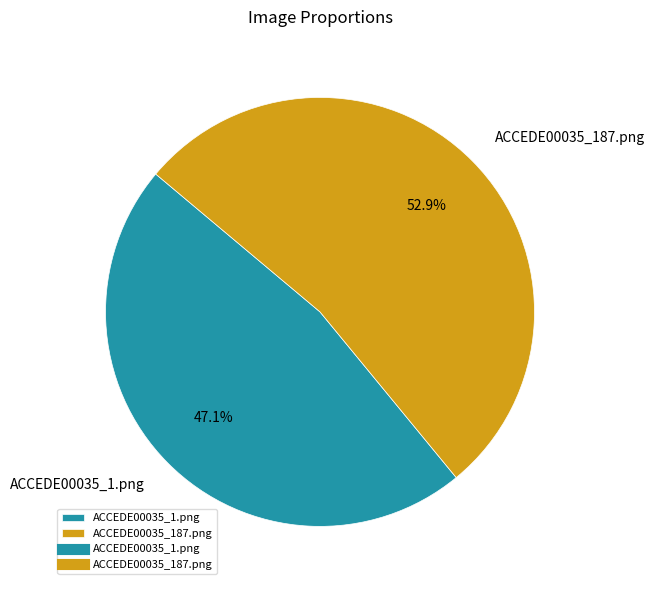

What percentage is the ACCEDE00035_1.png slice, to the nearest percent?

47%